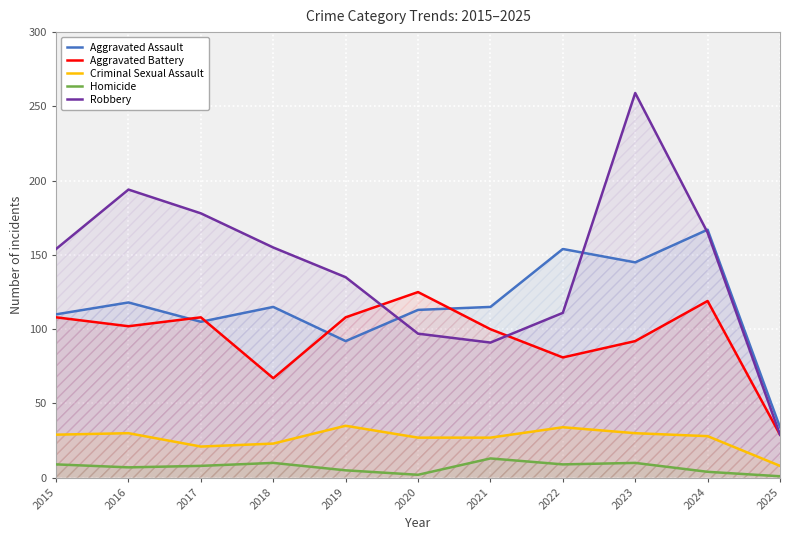

True or false: Criminal Sexual Assault has more than 1 interior local peaks.

True